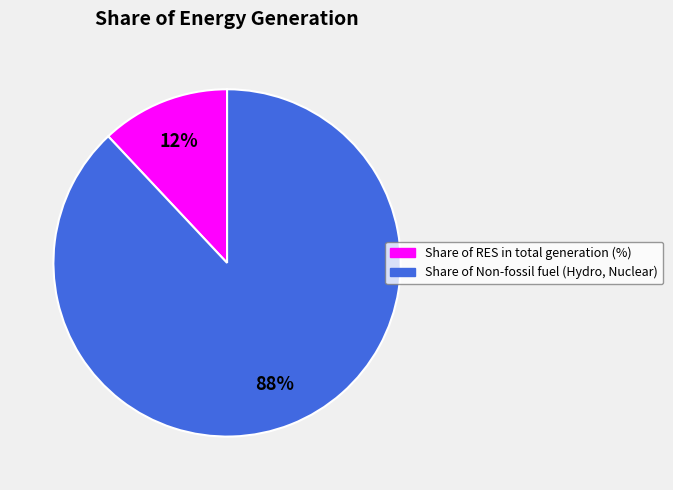

Which slice is the smallest?

Share of RES in total generation (%)